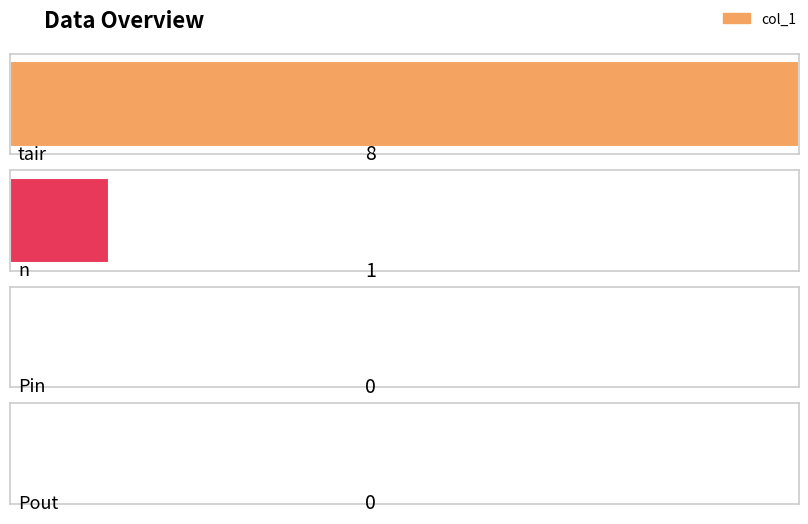

How many bars are there in total?

4